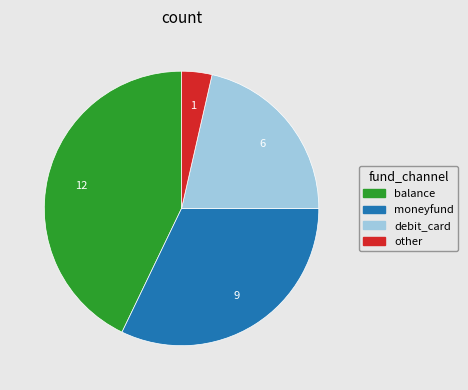

Which has a higher value, balance or debit_card?

balance